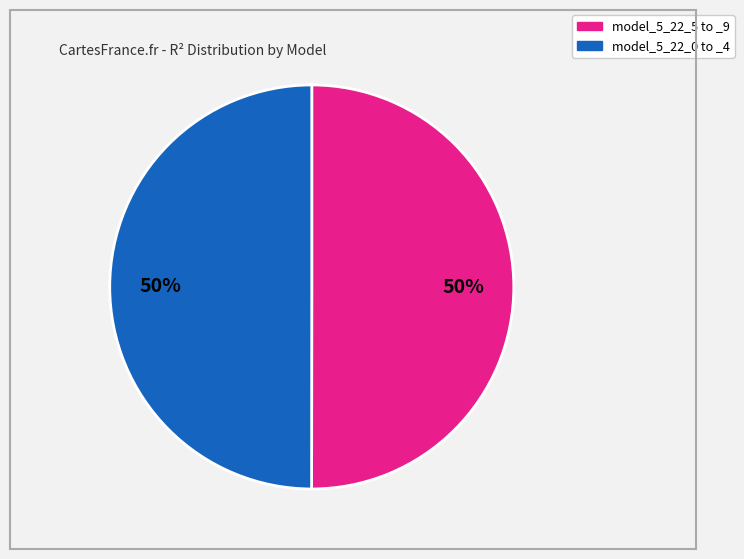

To the nearest percent, what is the average slice percentage?

50%